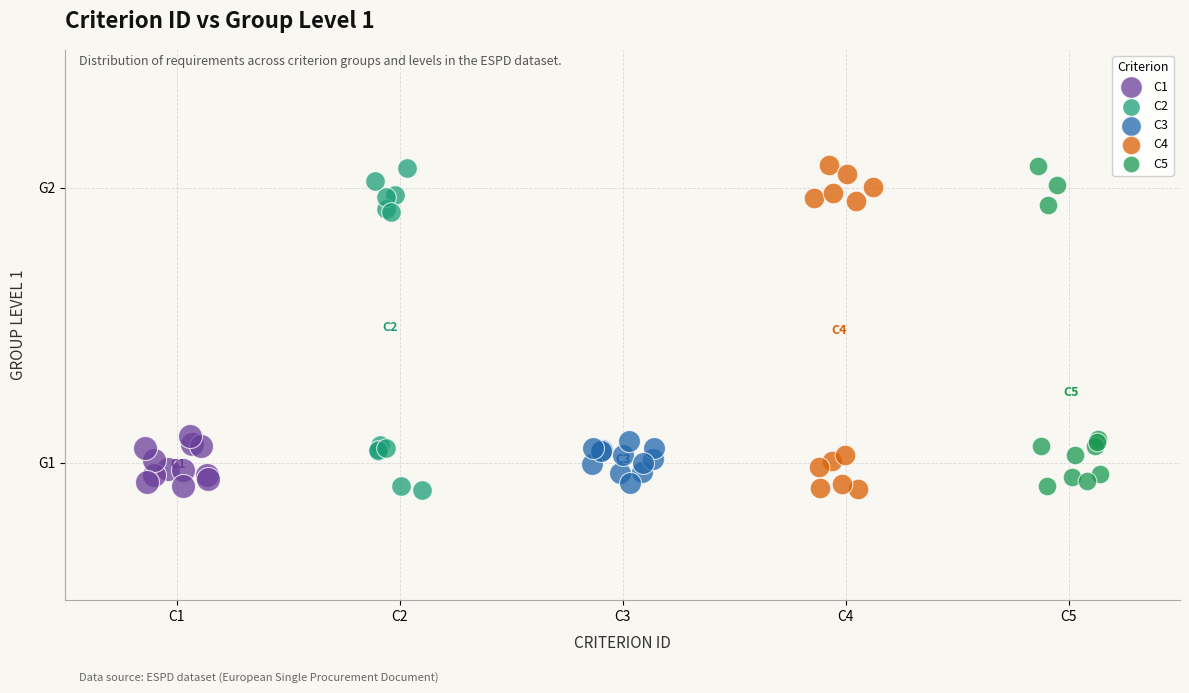

What are all the series names shown in the legend?

C1, C2, C3, C4, C5